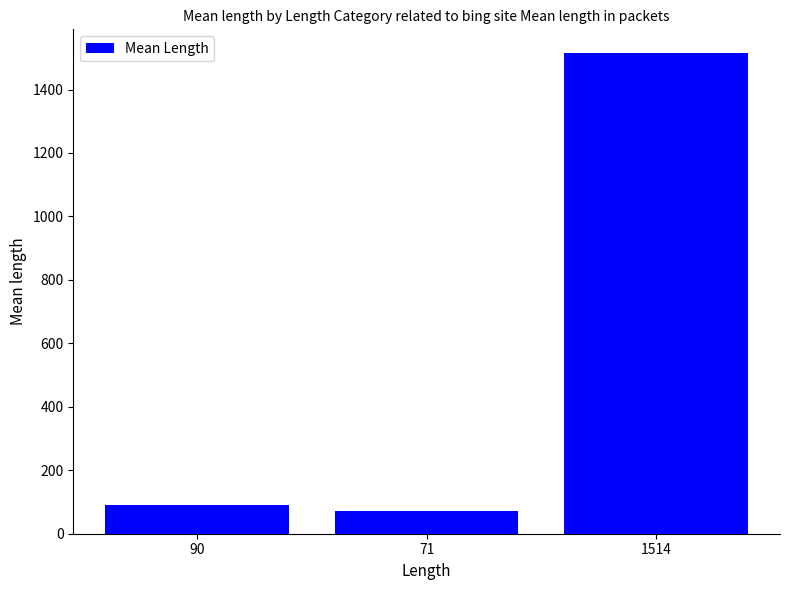

Rank the categories by value from highest to lowest.

1514, 90, 71